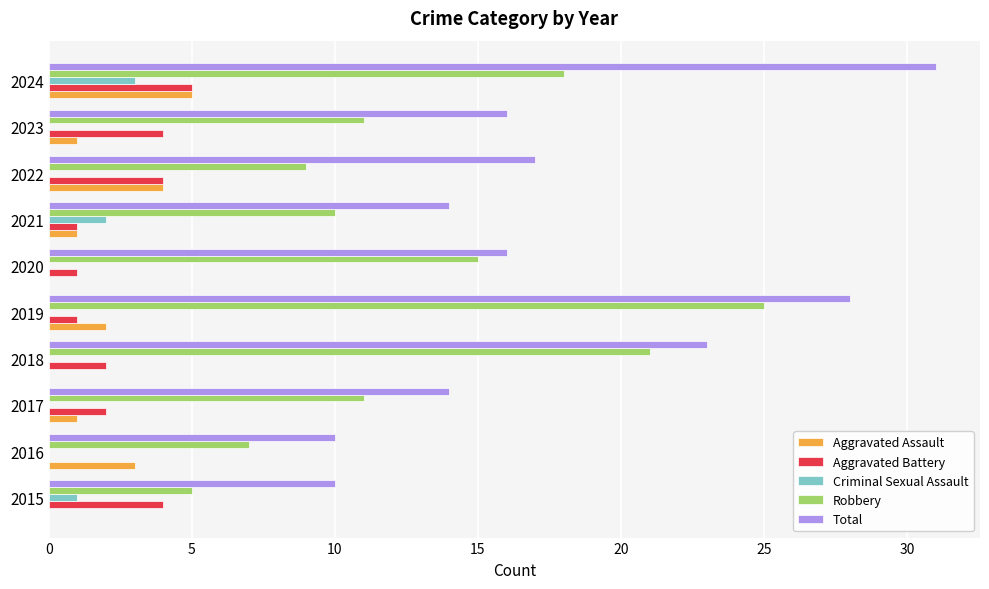

Which series has the widest spread of values?

Total